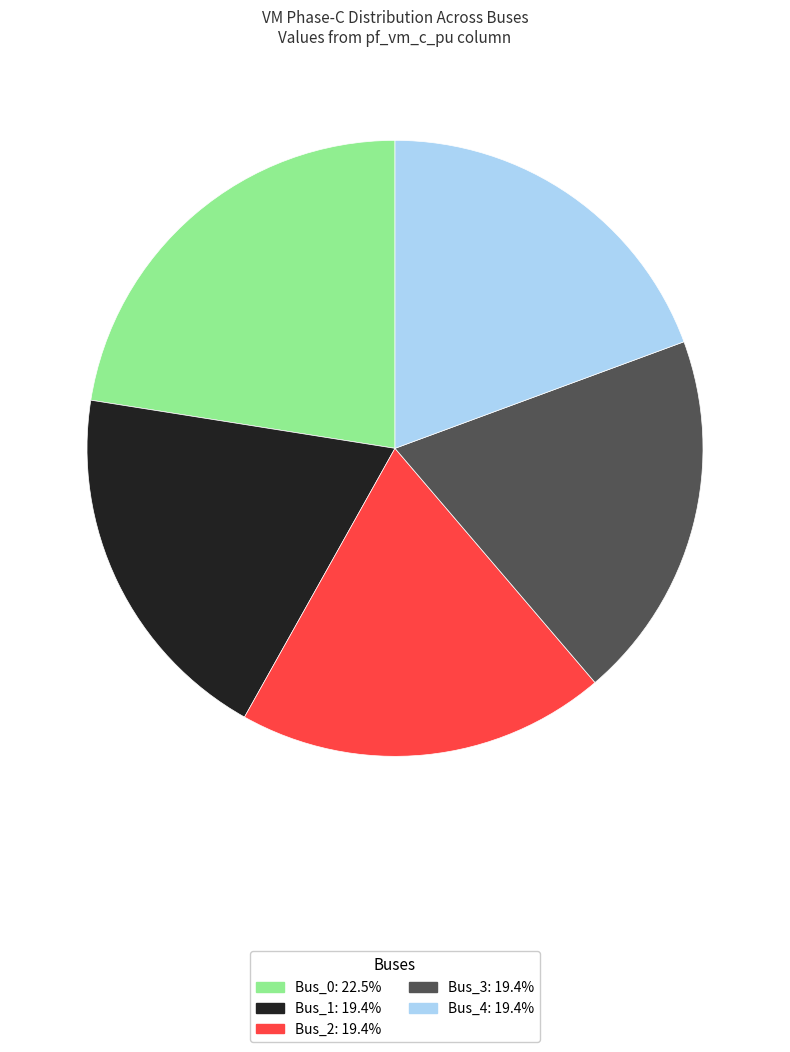

Approximately how many times larger is the value at Bus_3 compared to Bus_0?

0.9